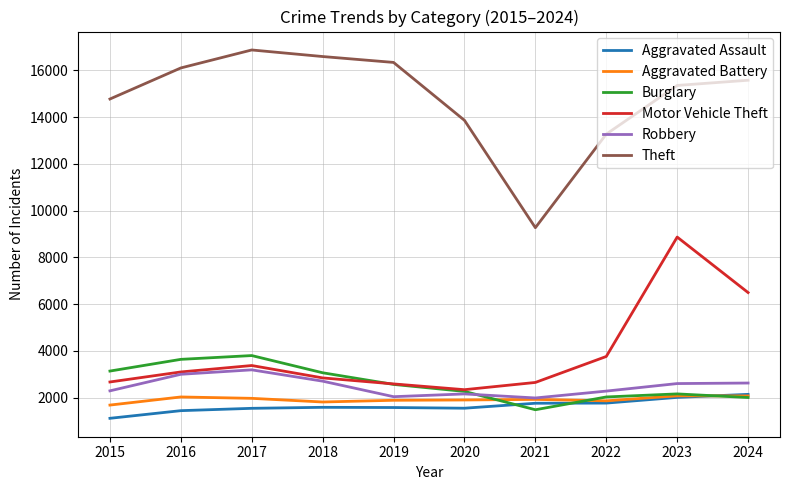

What is the greatest value displayed?

16870